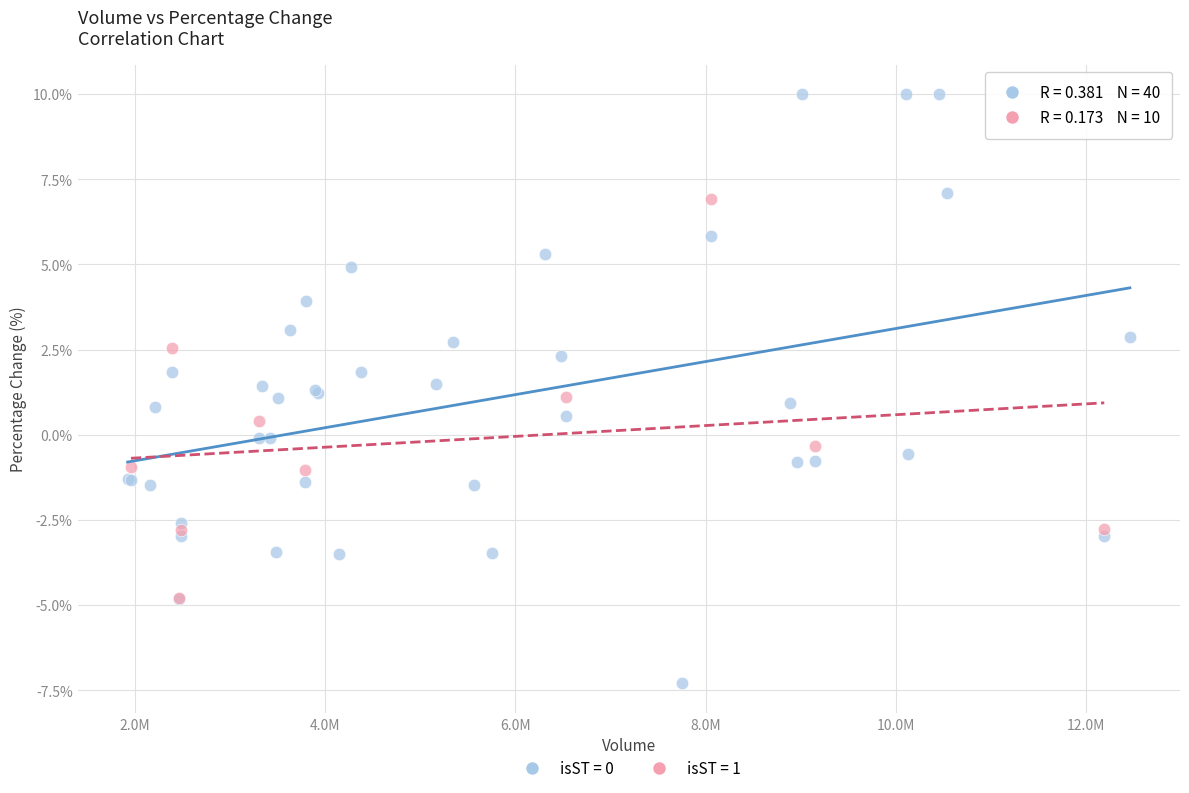

Which series has the largest Y range (max minus min)?

isST = 0